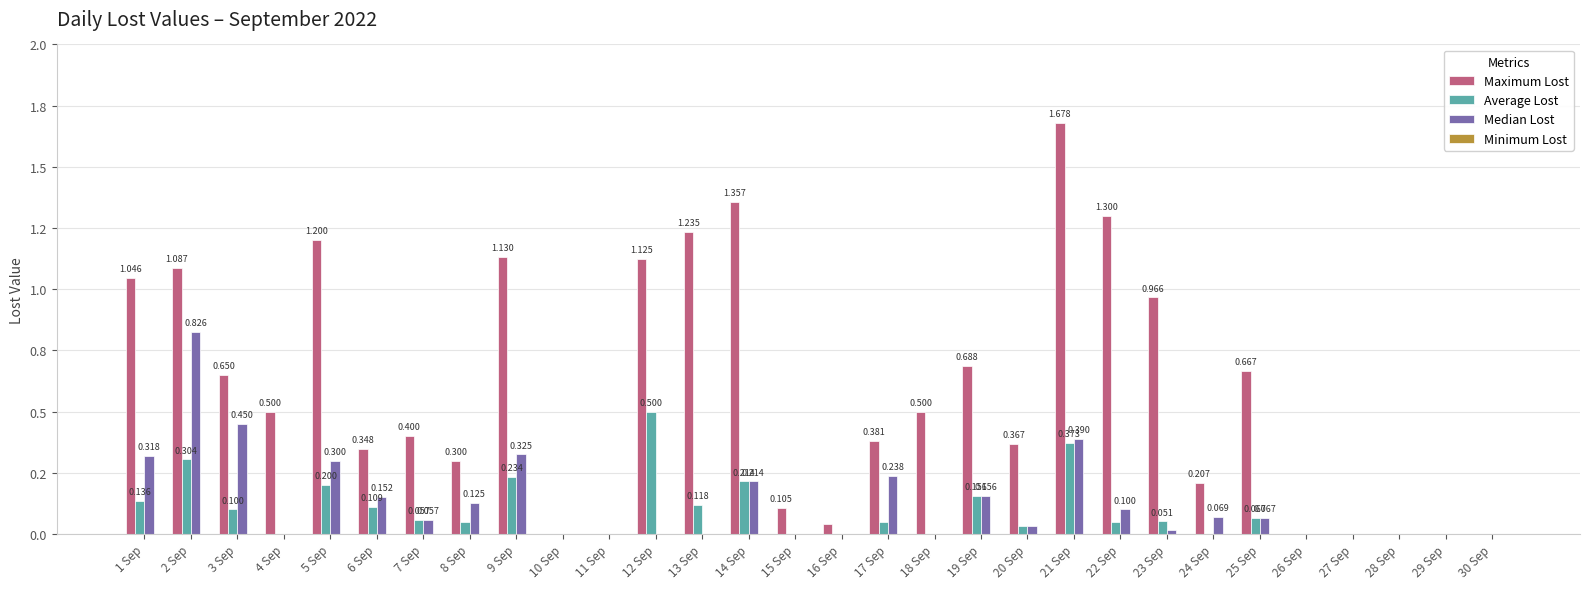

What is the greatest value displayed?

1.7